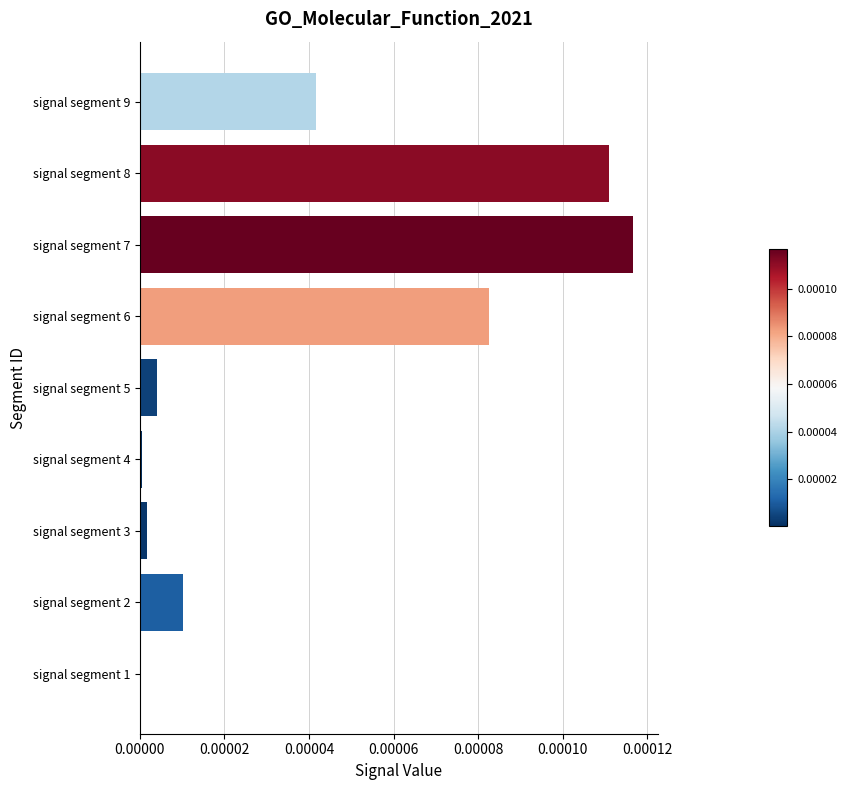

How many categories are shown in the chart?

9